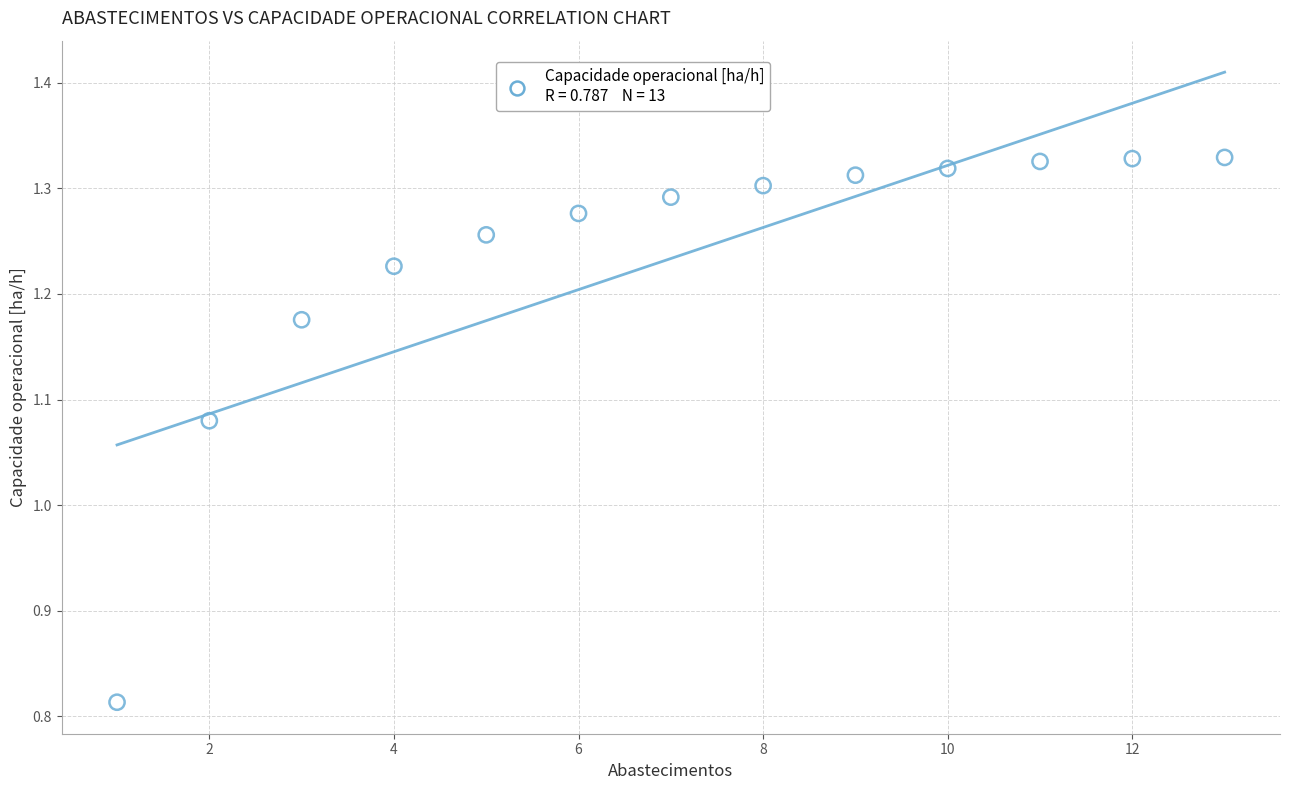

What is the range of Y values (max minus min)?

0.5